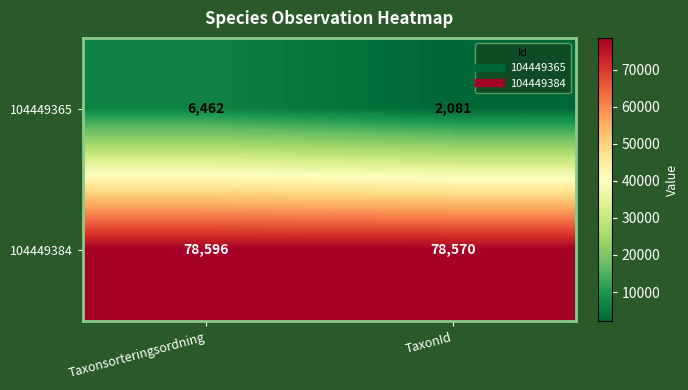

Rank the categories by 104449365 value from lowest to highest.

TaxonId, Taxonsorteringsordning